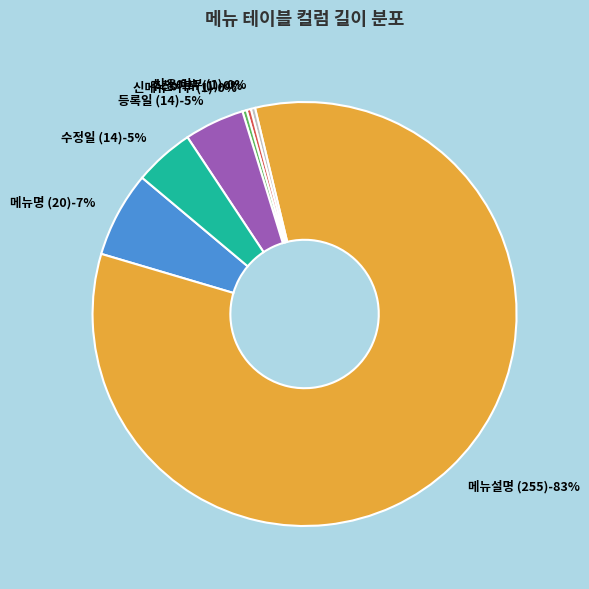

What is the change in value from 신메뉴 여부 (1) to 등록일 (14)?

+13